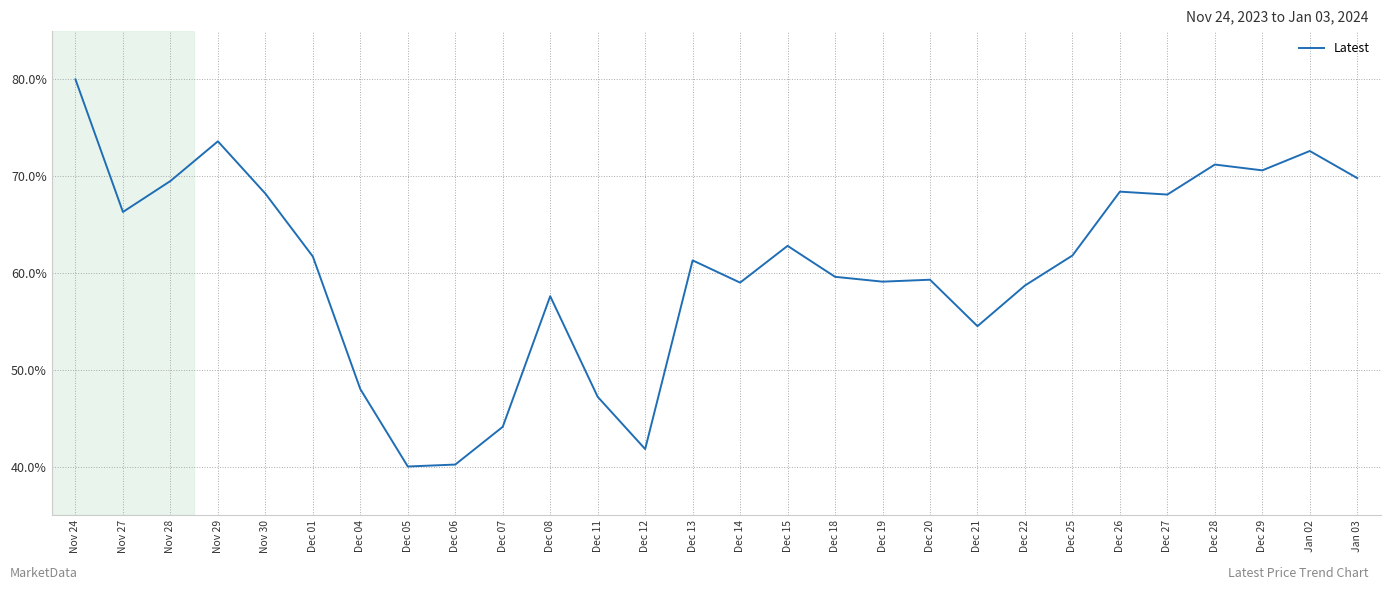

The value at Dec 07 is 44.1. True or false?

True